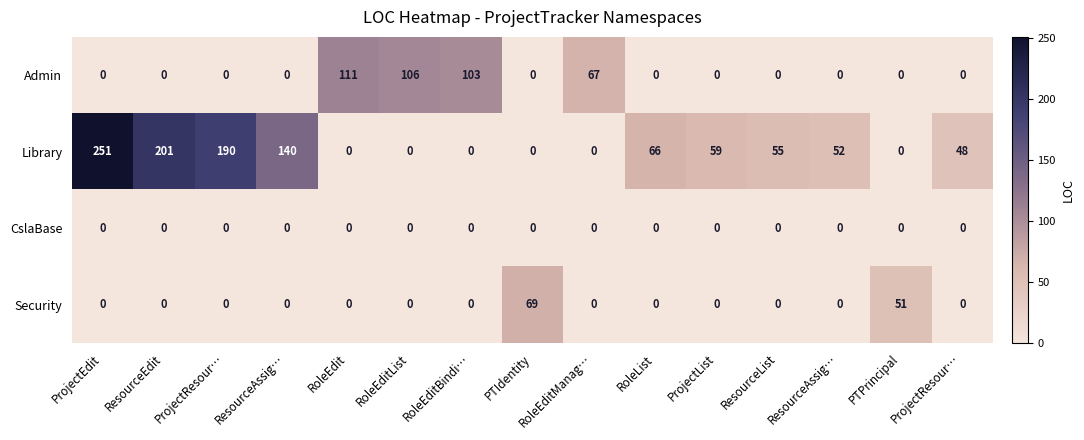

How many categories are shown in the chart?

15